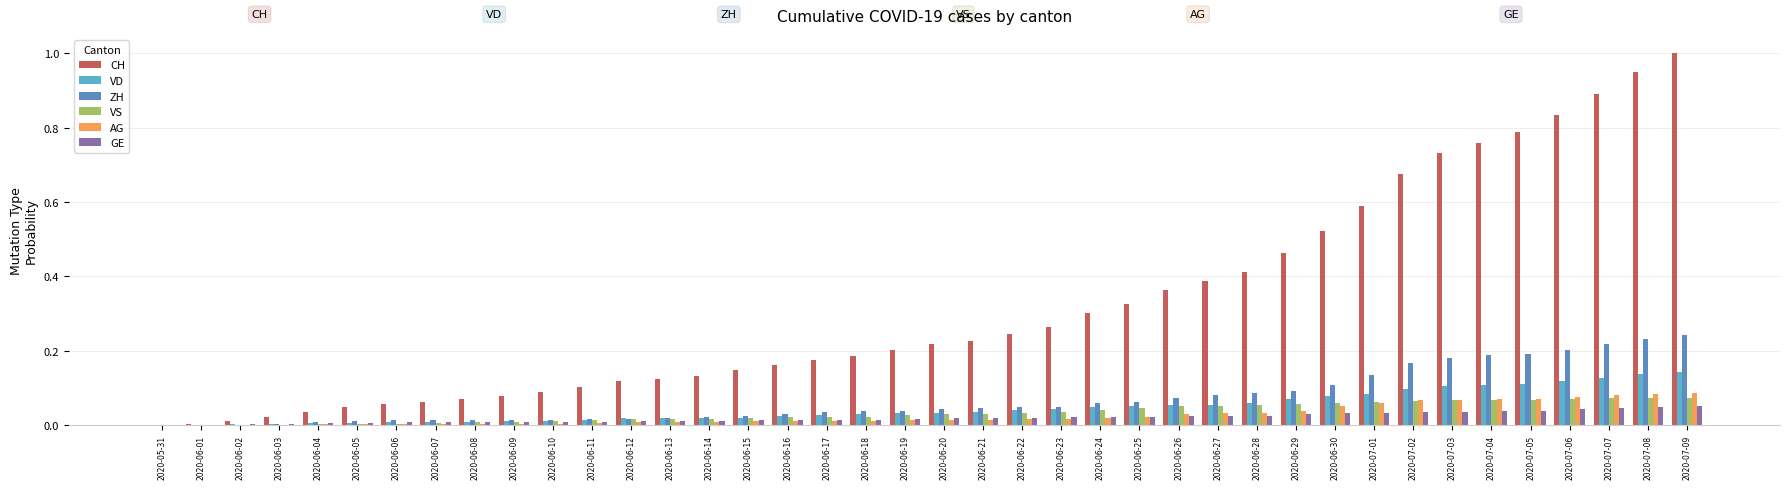

Which series has the largest total across all categories?

CH